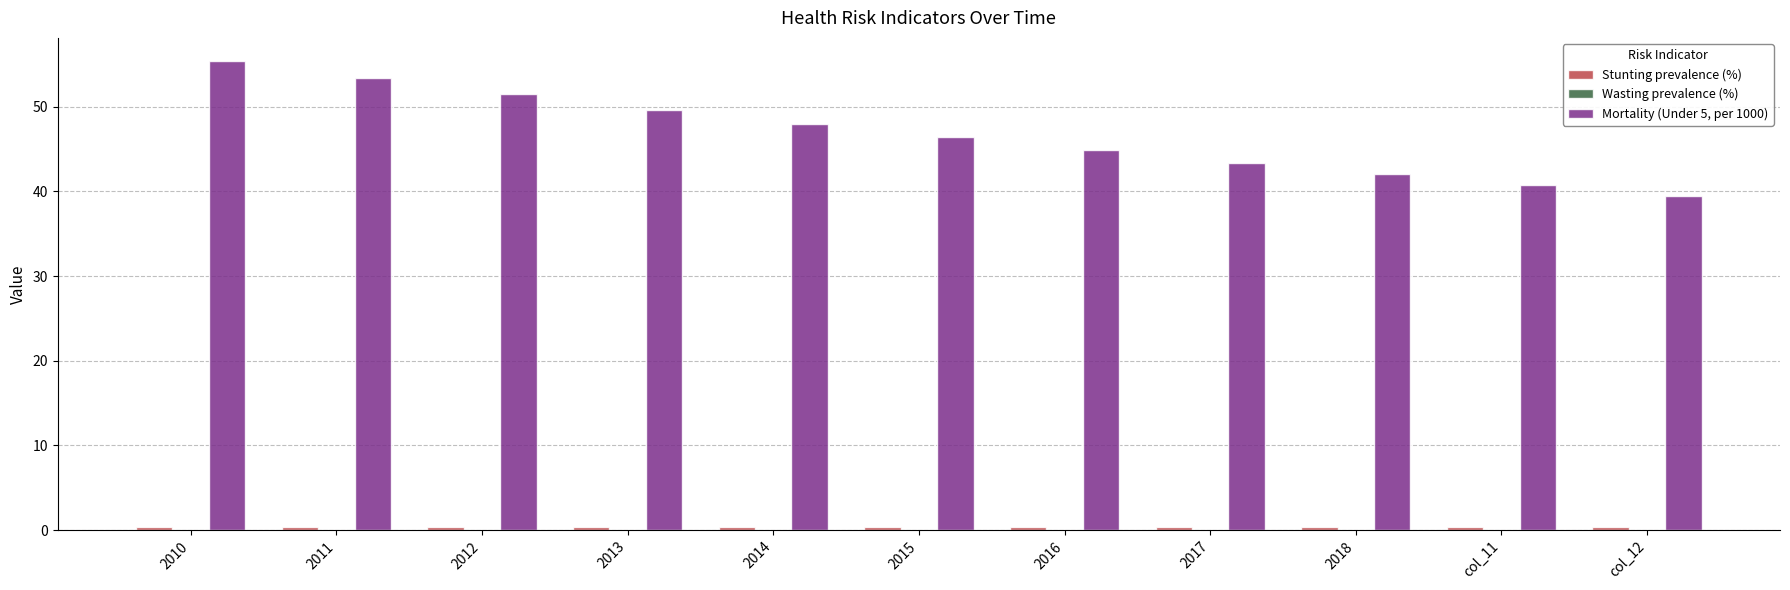

What is the greatest value displayed?

55.3